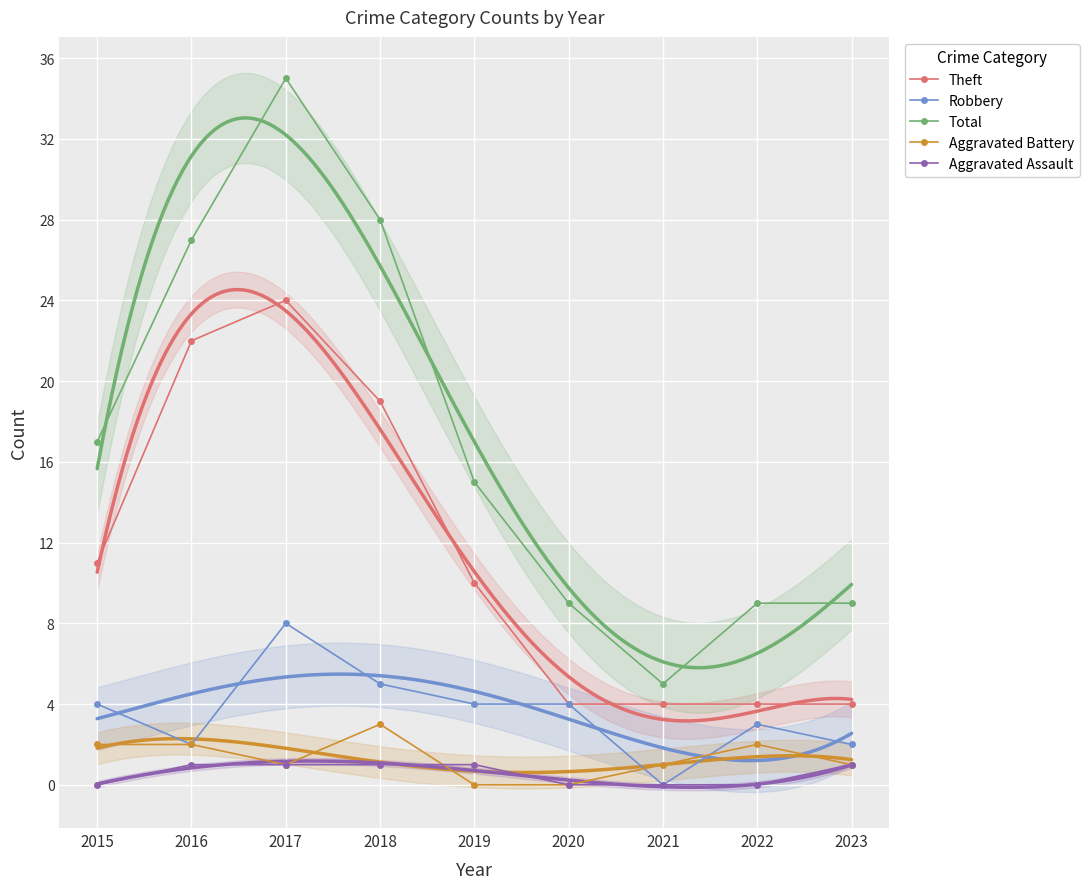

Which label corresponds to the largest value in the chart?

2017